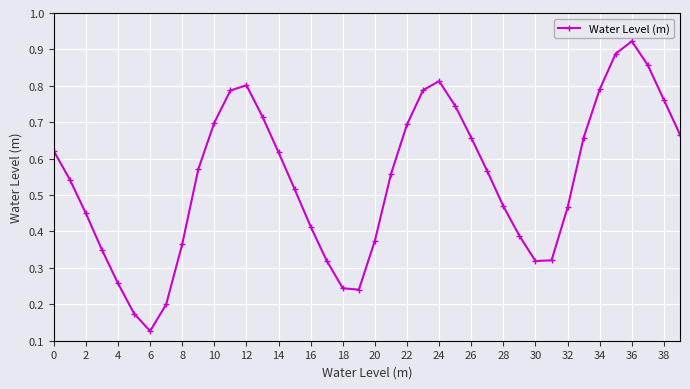

What is the sum of all values?

21.7